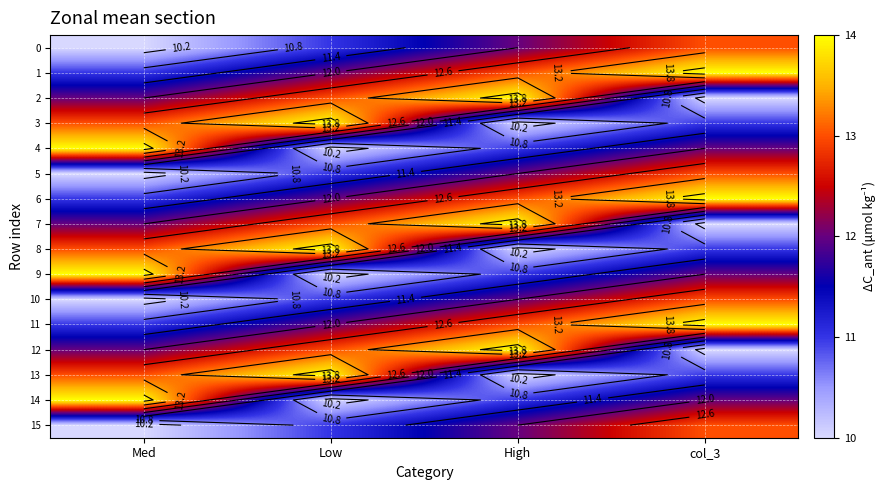

The value of 9 at Low is 16. True or false?

False